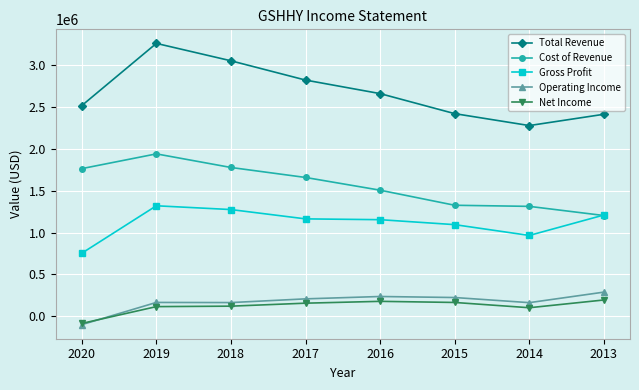

Which series has the largest total across all categories?

Total Revenue